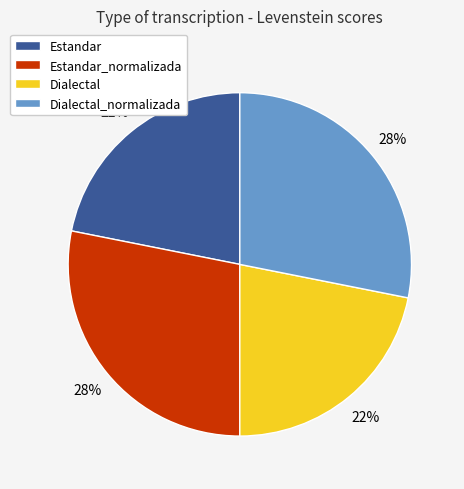

What is the ratio of the value at Estandar_normalizada to the value at Estandar?

1.3